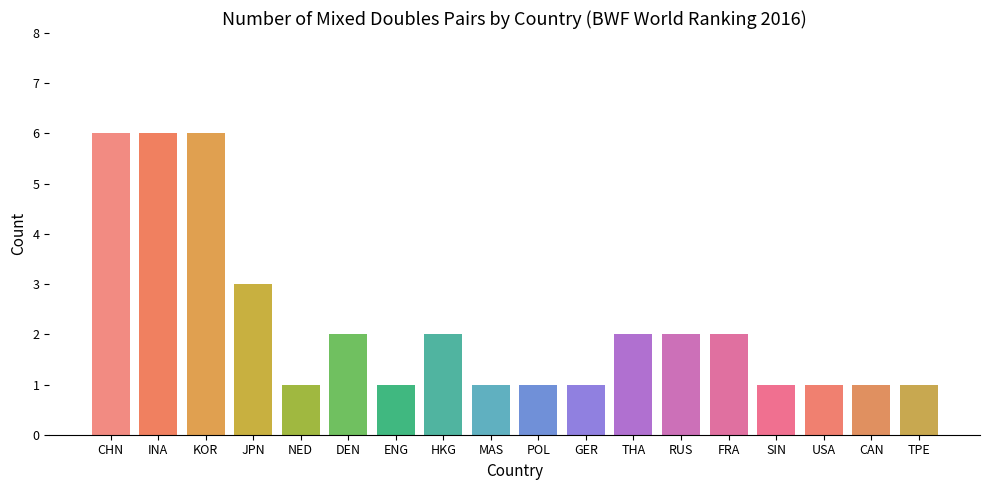

What is the greatest value displayed?

6